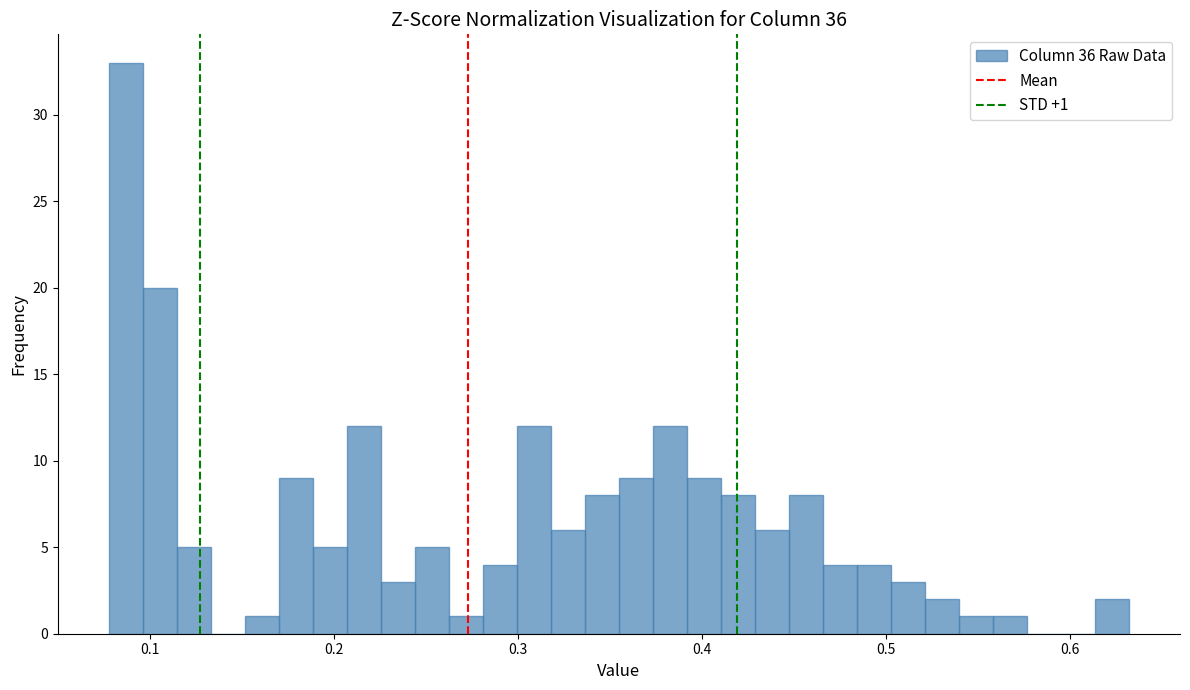

Read against the x-axis, roughly where is the centre of the tallest bar?

0.09